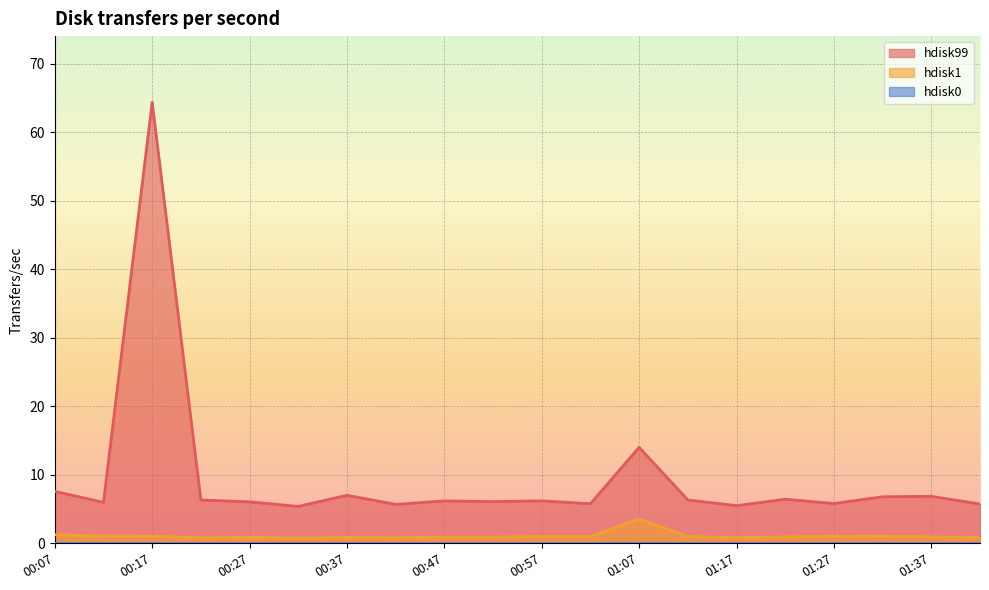

What is the label of the 12th point from the left?

01:02